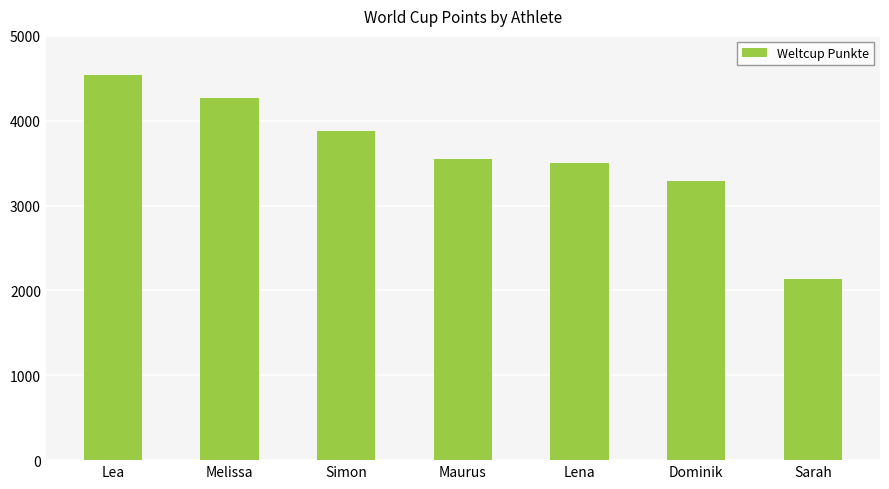

How many data points does each series have?

7